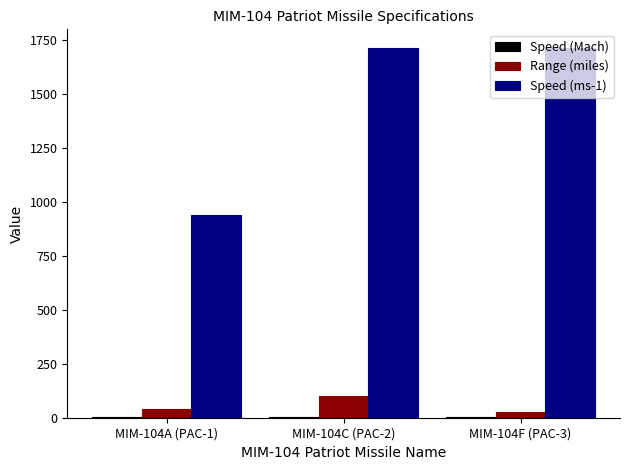

Which series has the largest total across all categories?

Speed (ms-1)